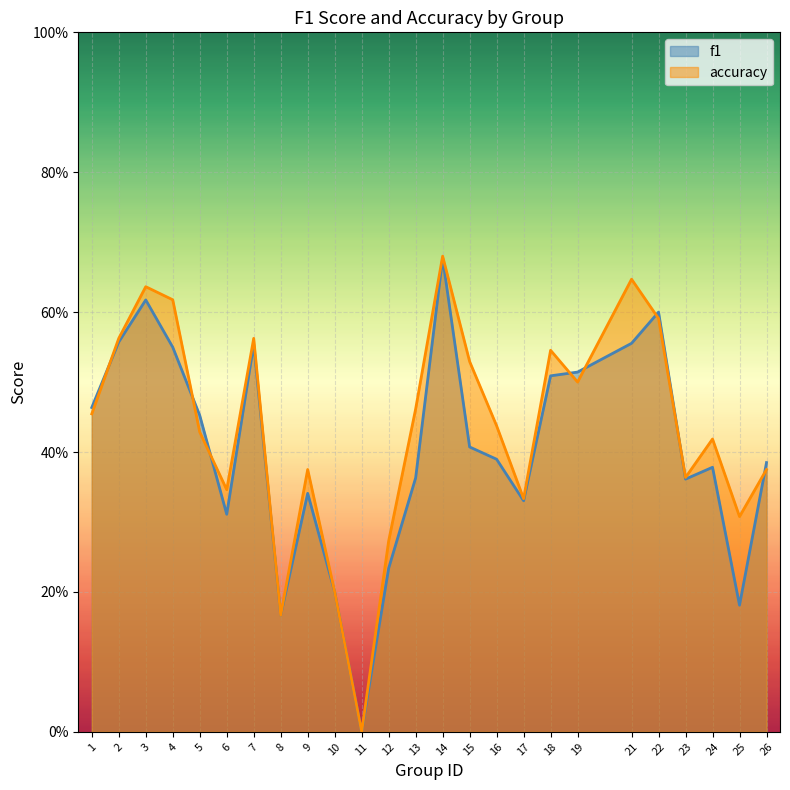

Where is accuracy nearest to the value 0?

11